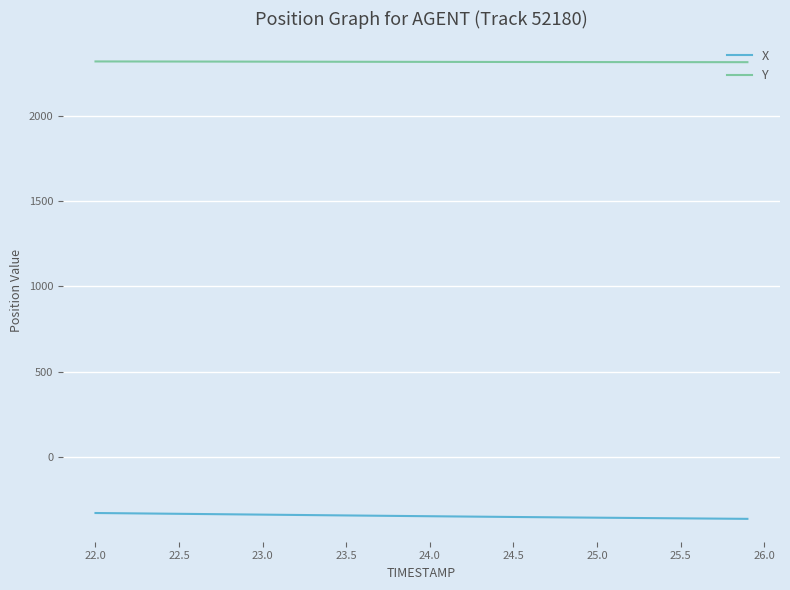

Rank the series by their average value, from lowest to highest.

X, Y